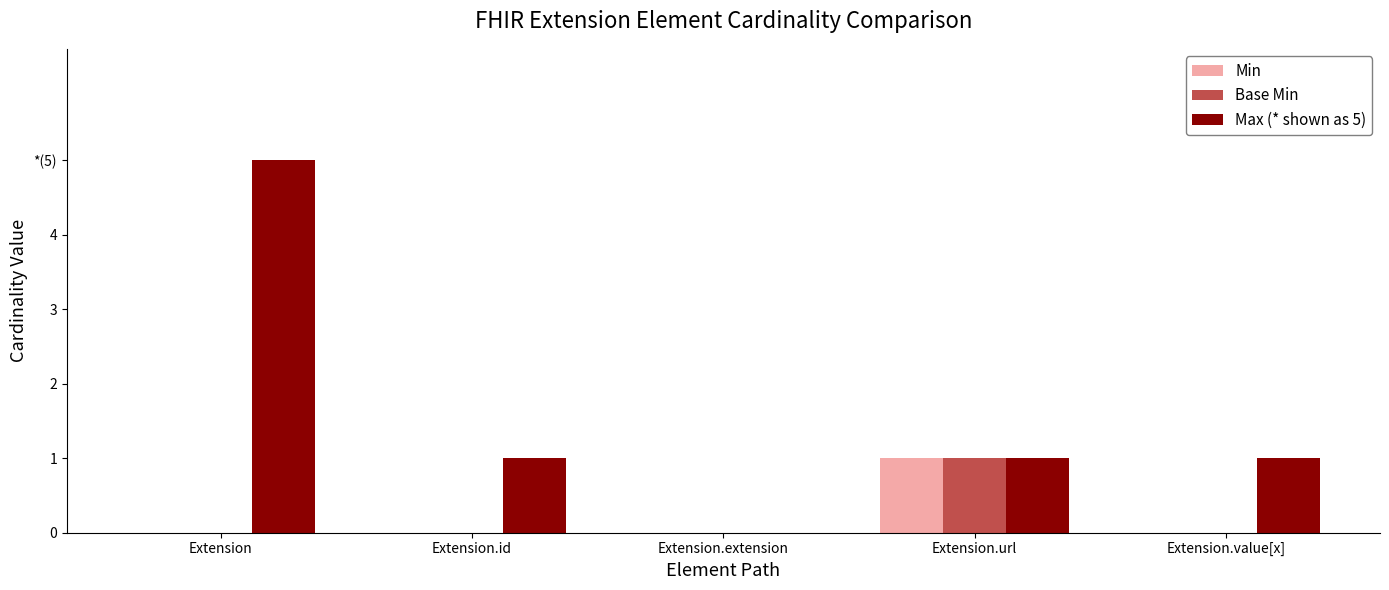

Is the value of Max (* shown as 5) at Extension.extension greater than the value of Min at Extension.url?

No